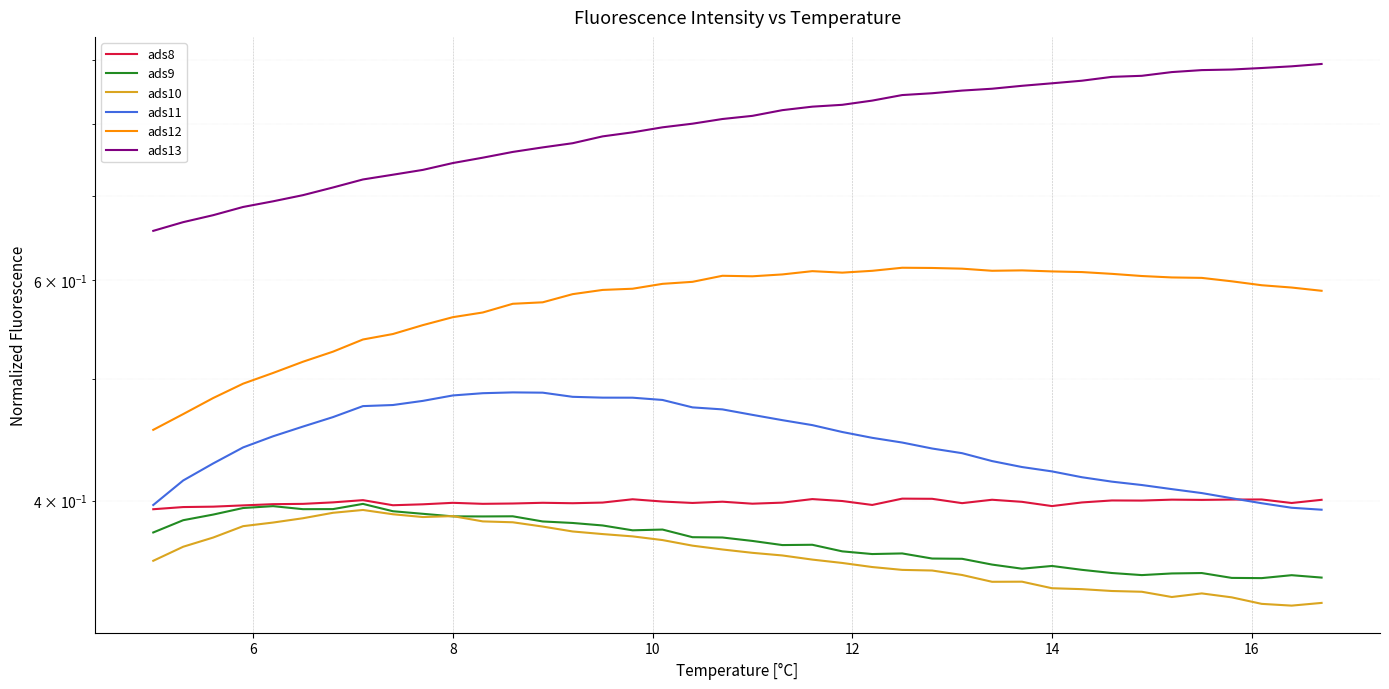

Which series has the largest total across all categories?

ads13